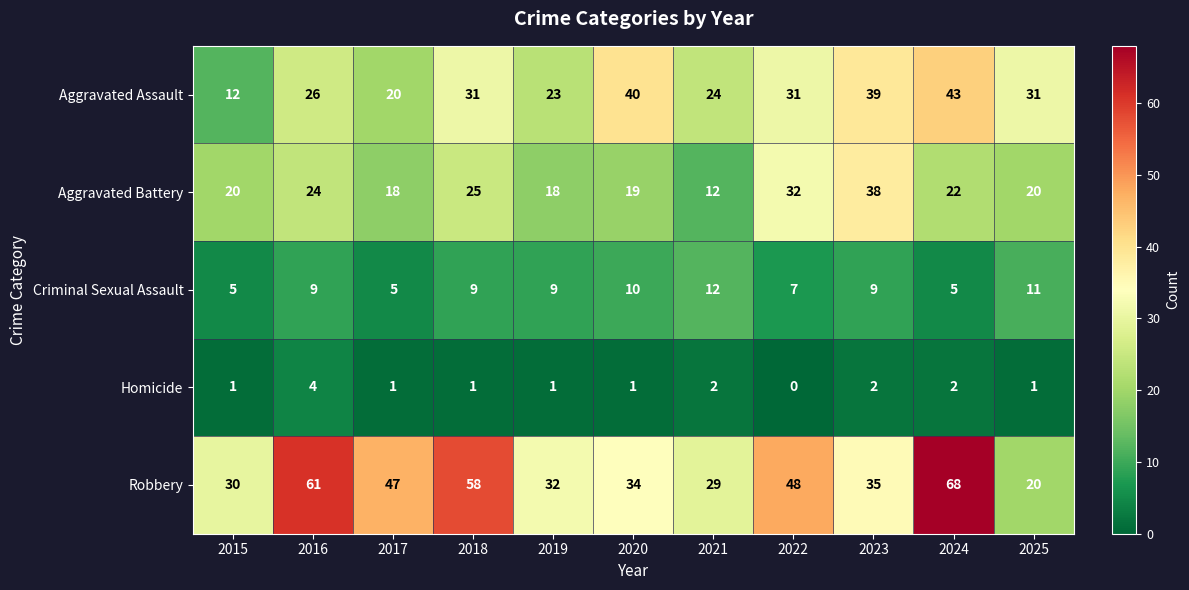

Is it true that Criminal Sexual Assault equals 11 at 2022?

False